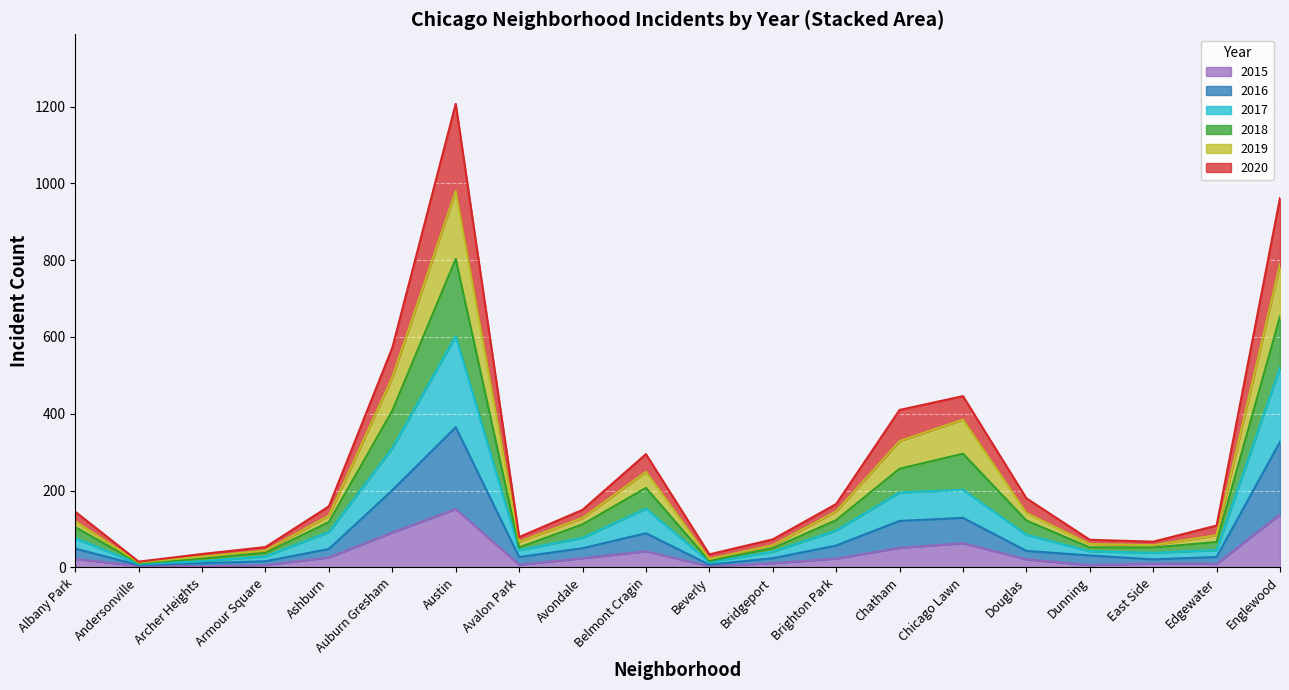

What is the maximum value shown in the chart?

1207